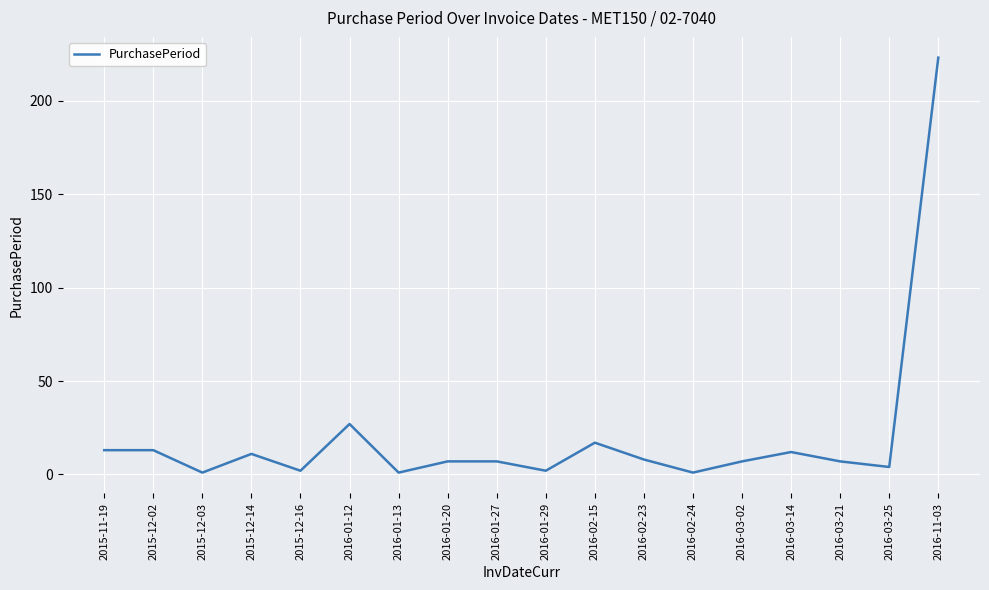

Which category has the highest value across all series?

2016-11-03